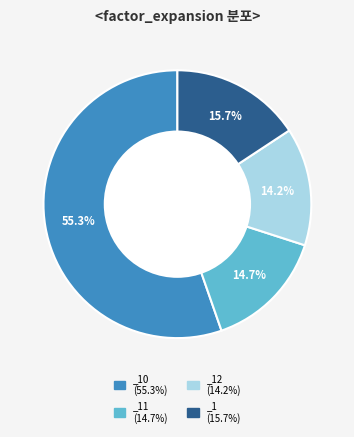

Does _12 (14.2%) account for over 50% of the chart?

No